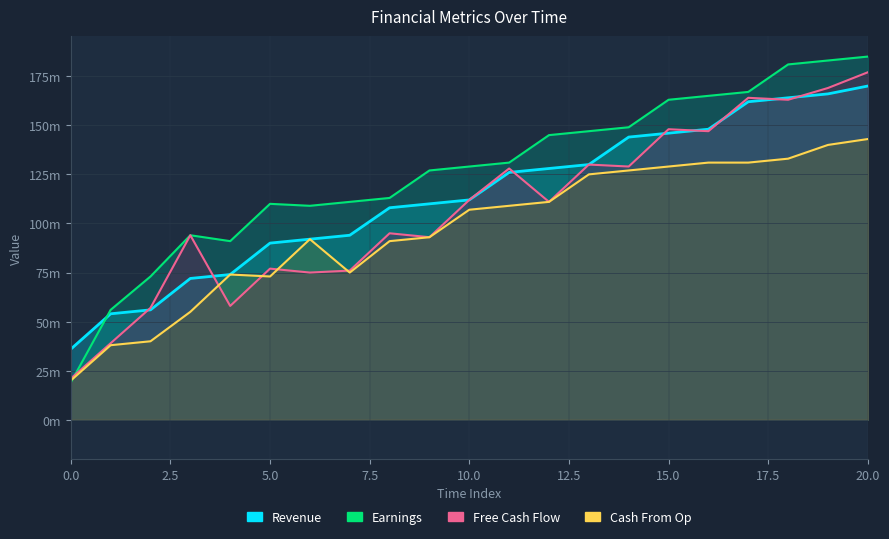

Does the chart have visible grid lines?

Yes